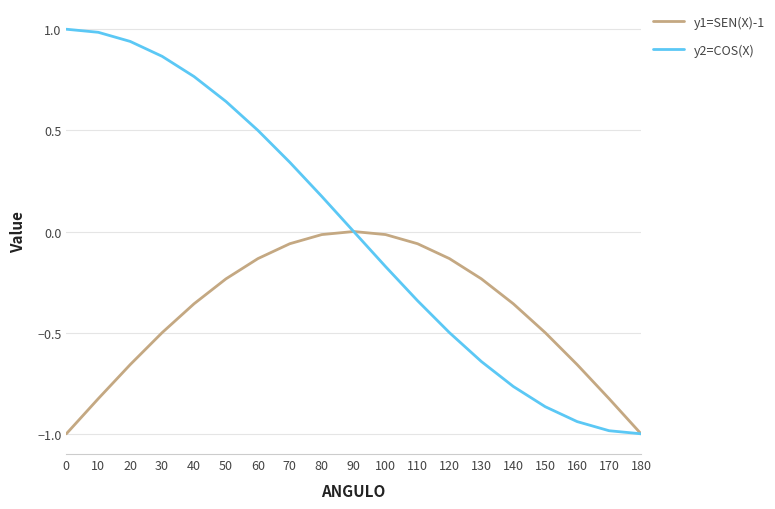

Is the value of y1=SEN(X)-1 at 60 greater than the value of y2=COS(X) at 180?

Yes